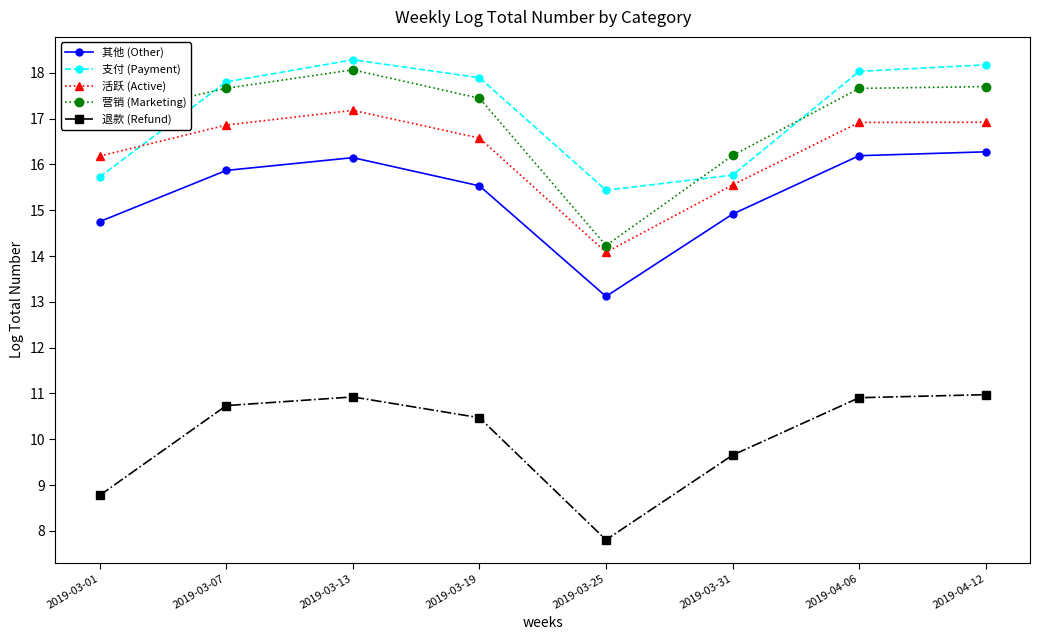

What are all the series names shown in the legend?

其他 (Other), 支付 (Payment), 活跃 (Active), 营销 (Marketing), 退款 (Refund)